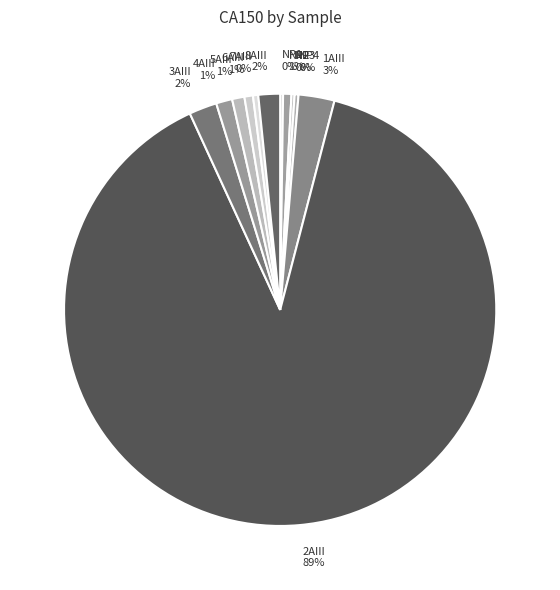

Is it true that 5AIII is 1% of the pie?

True